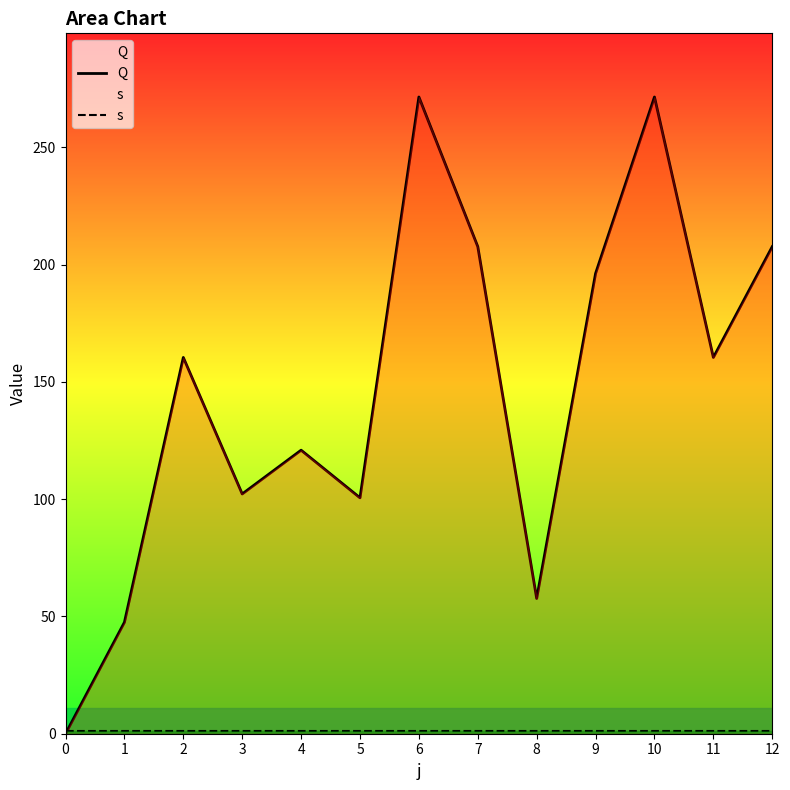

Reading left to right, transcribe all the data shown in this chart.

Q: 0=0.0	1=47.5	2=160.4	3=102.2	4=120.9	5=100.6	6=271.4	7=207.6	8=57.7	9=196.2	10=271.4	11=160.4	12=207.6
s: 0=1.0	1=1.0	2=1.0	3=1.0	4=1.0	5=1.0	6=1.0	7=1.0	8=1.0	9=1.0	10=1.0	11=1.0	12=1.0